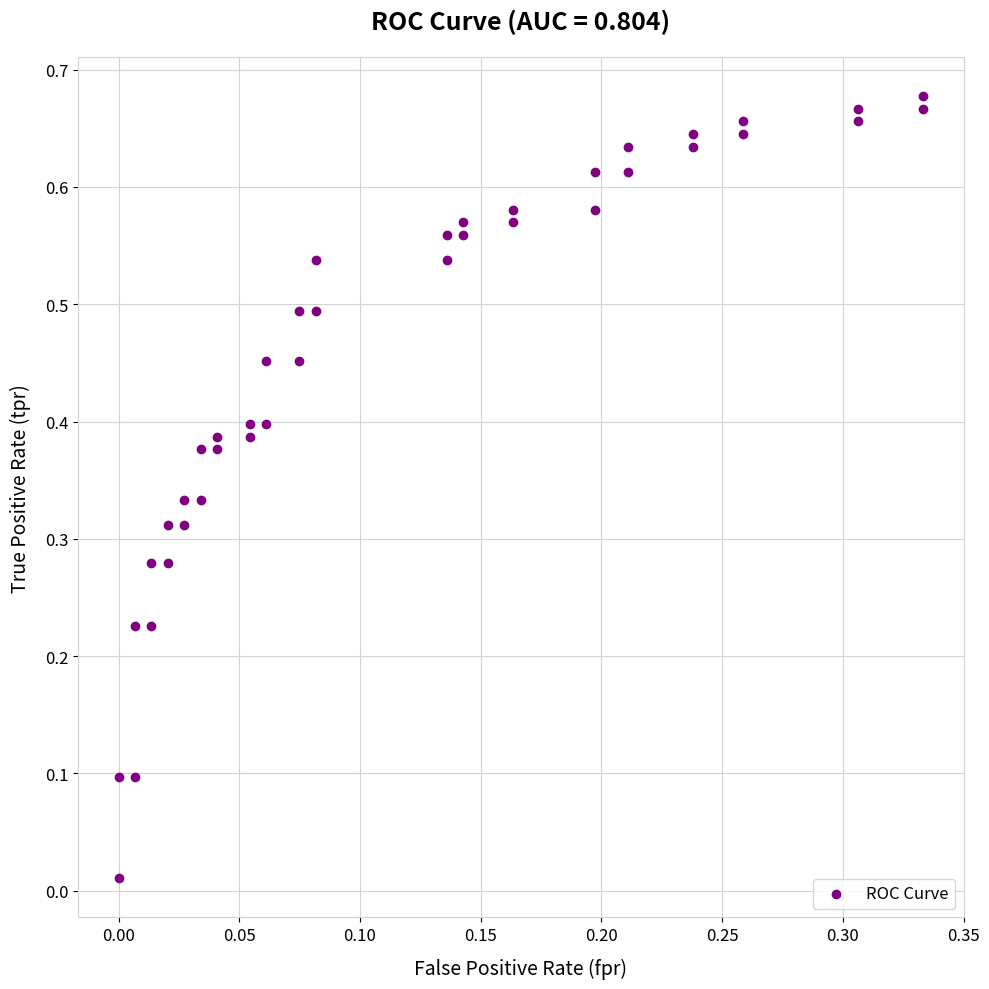

How many data points are displayed?

40